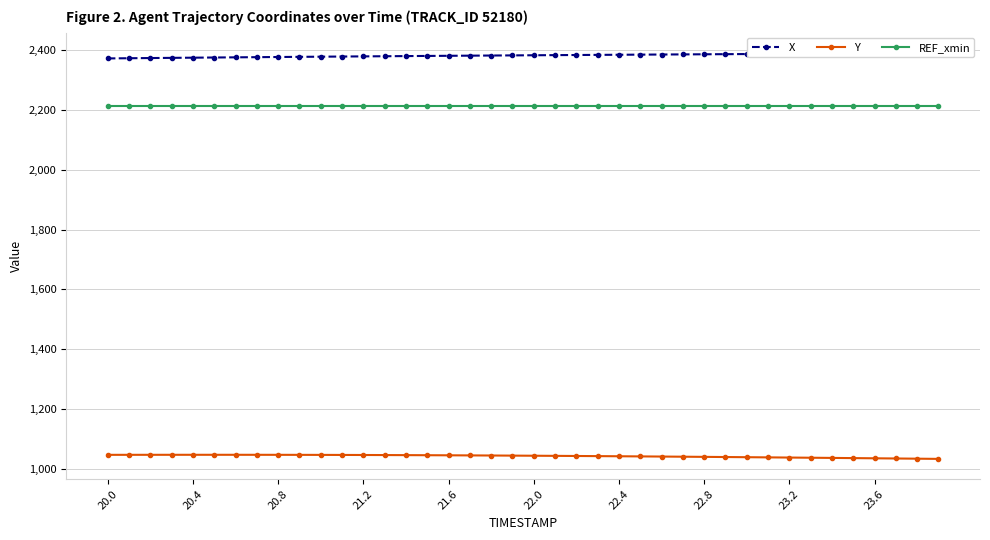

What is the maximum value for REF_xmin?

2212.9